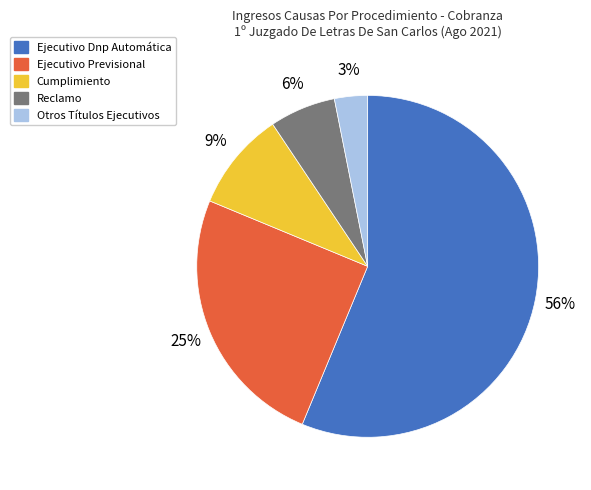

Which has a higher value, Ejecutivo Dnp Automática or Reclamo?

Ejecutivo Dnp Automática